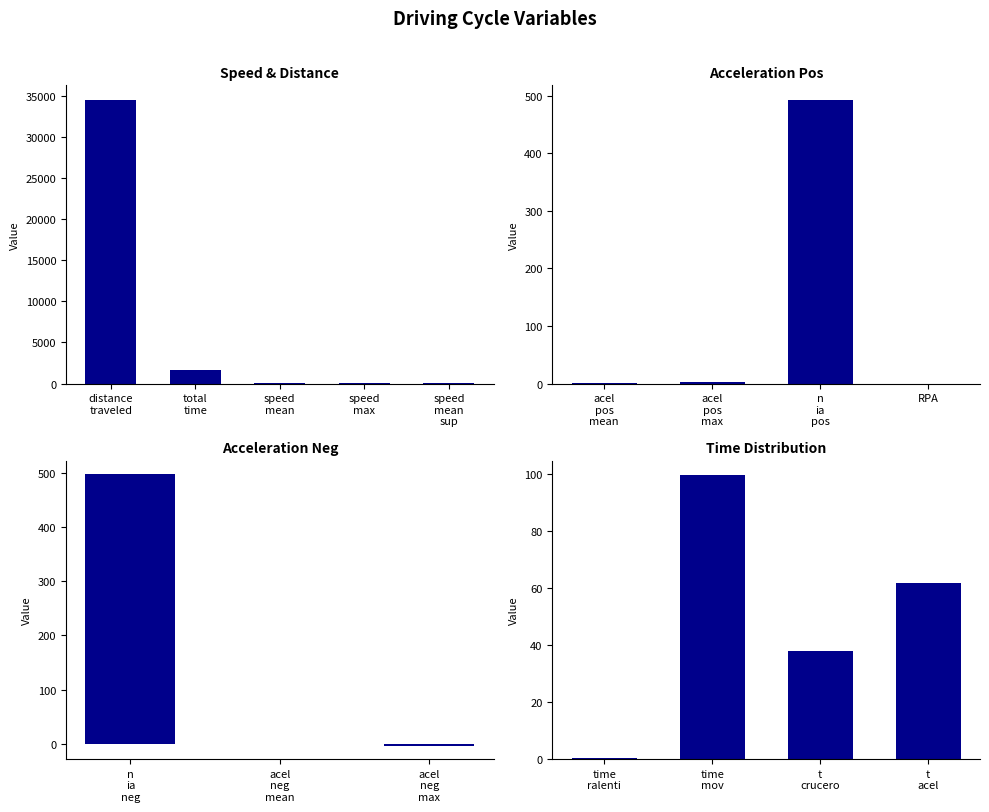

What is the average value?

49.9